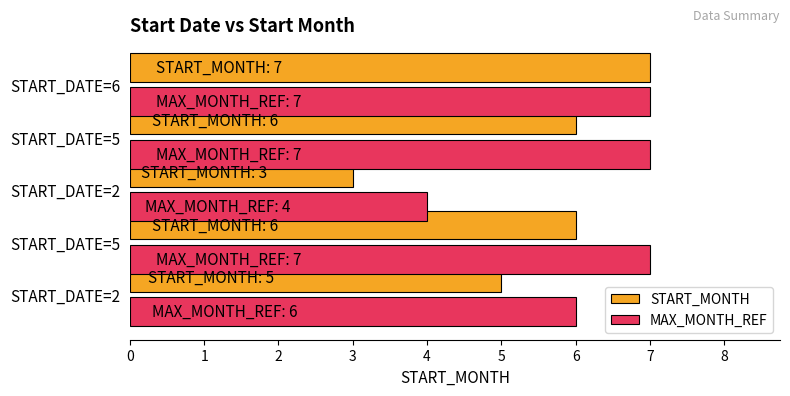

At how many categories does at least one series exceed 3?

5